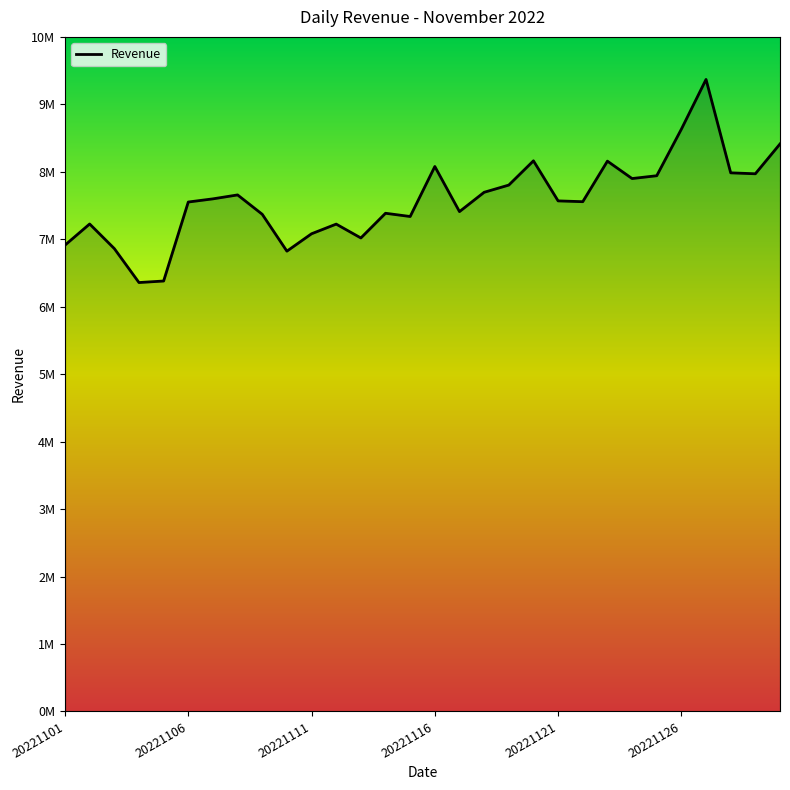

Where is the data nearest to the value 7863829?

20221124